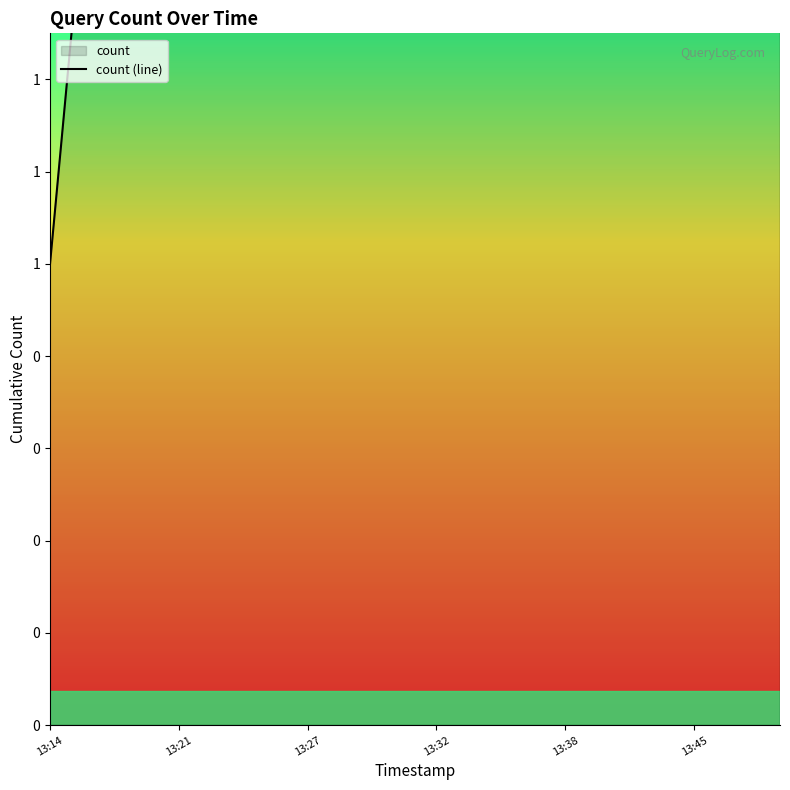

What is the greatest value displayed?

18